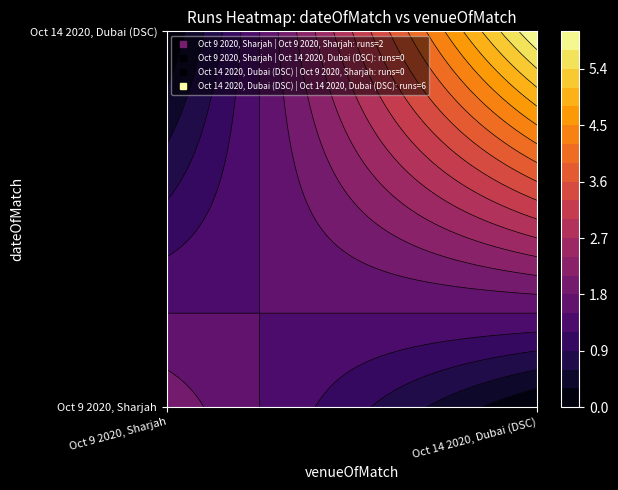

Rank the series by their average value, from highest to lowest.

Oct 14 2020, Dubai (DSC), Oct 9 2020, Sharjah